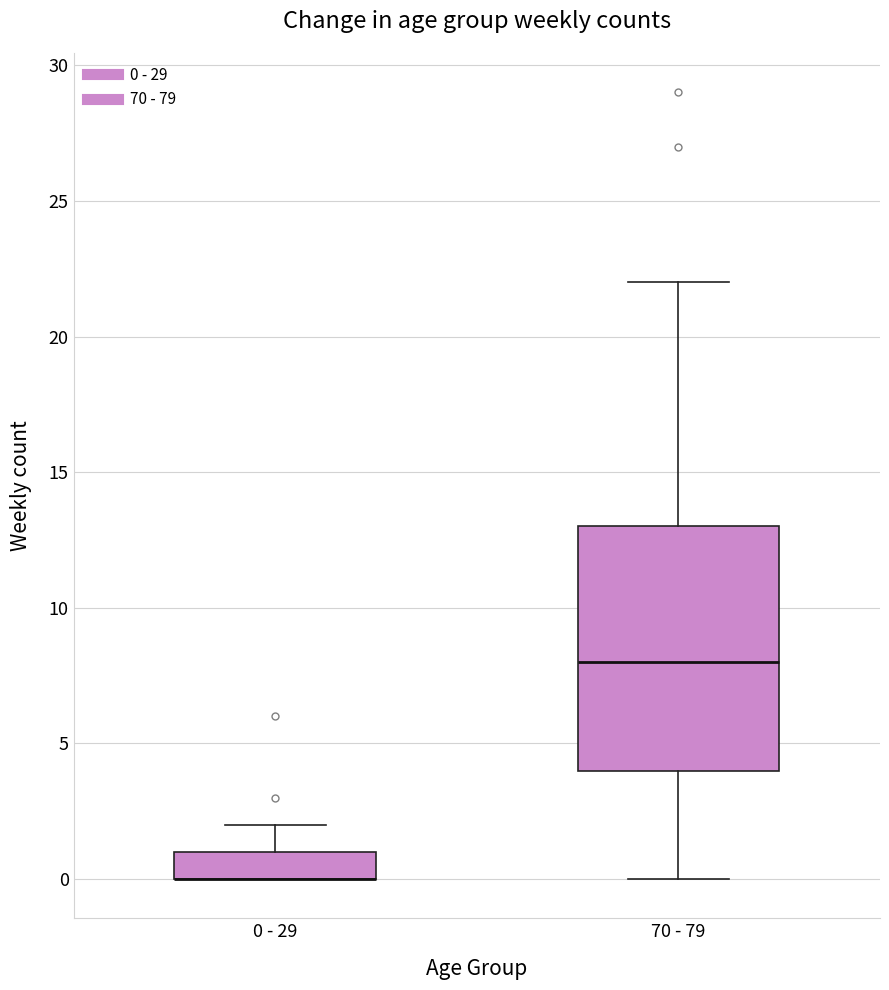

Comparing the boxes themselves (not the whiskers), which one is the tallest?

70 - 79